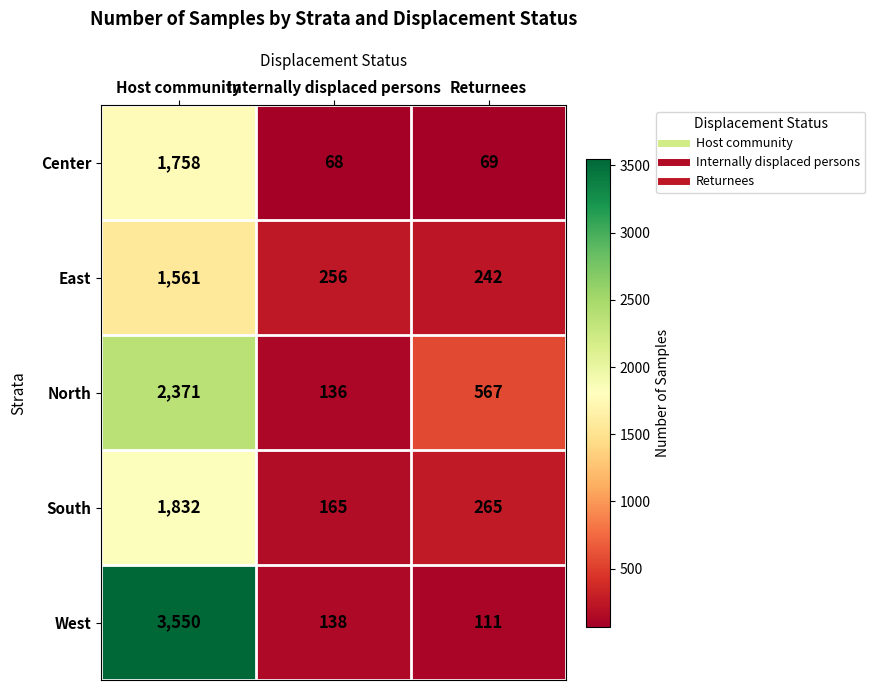

The East series shows 256 at Internally displaced persons. True or false?

True